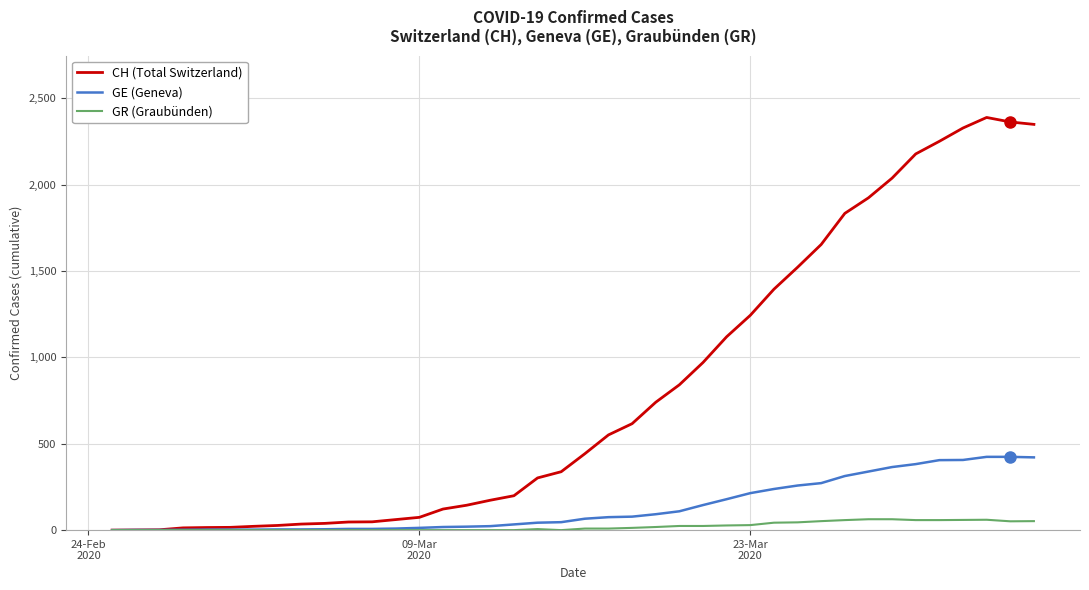

Which series has the largest range (max minus min)?

CH (Total Switzerland)